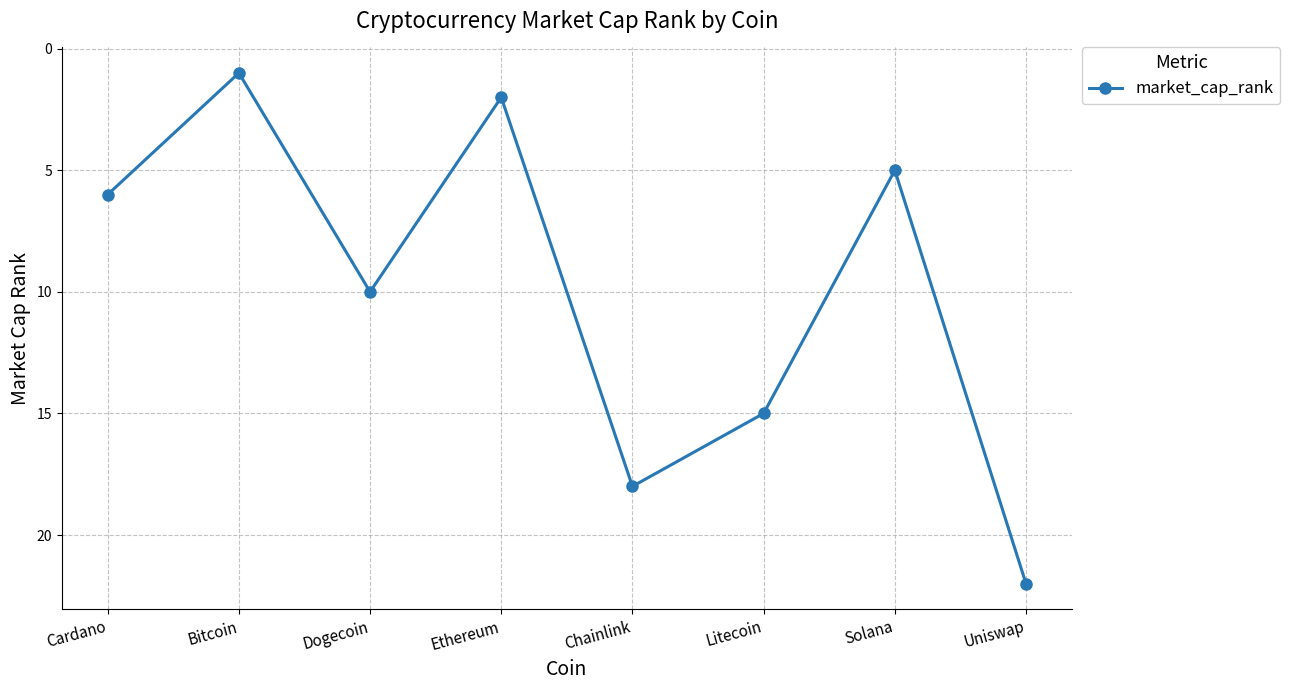

Is it true that the value at Uniswap is 37?

False